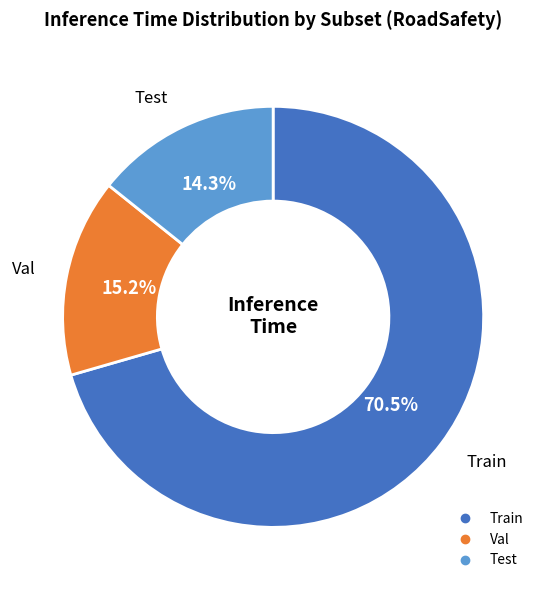

To the nearest percent, what portion does Test represent?

14%